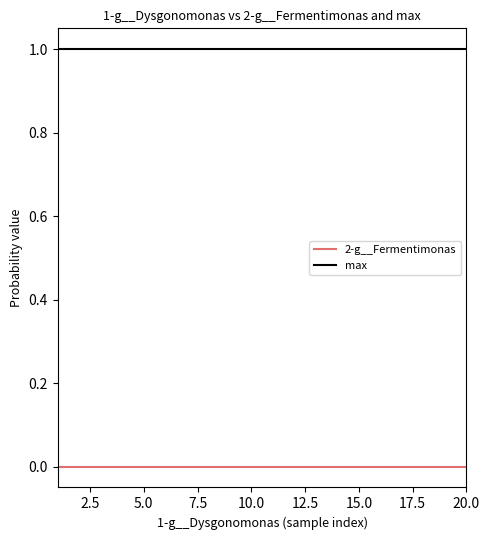

How many categories are shown in the chart?

20